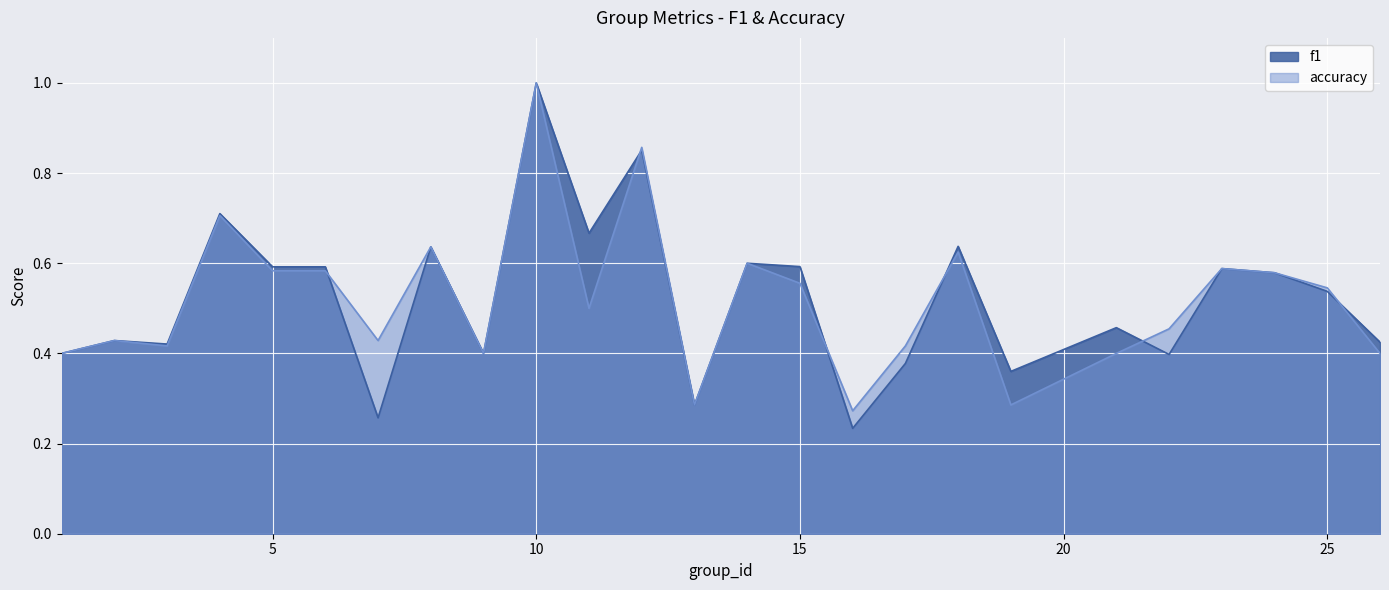

Does the chart display data point markers on the line(s)?

No